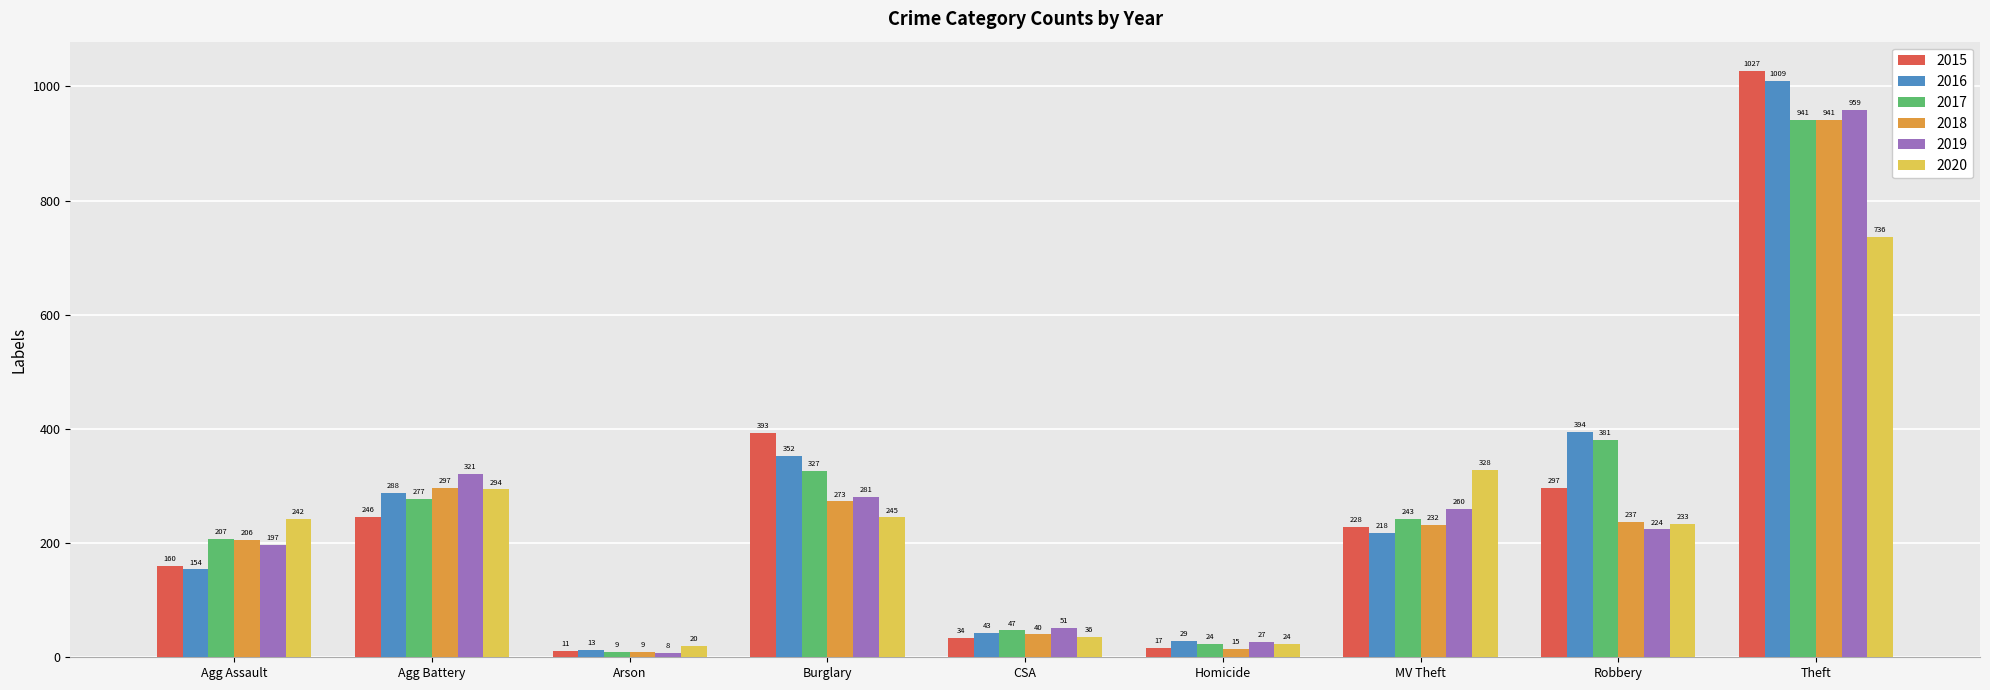

At which label is 2020 closest to 378?

MV Theft